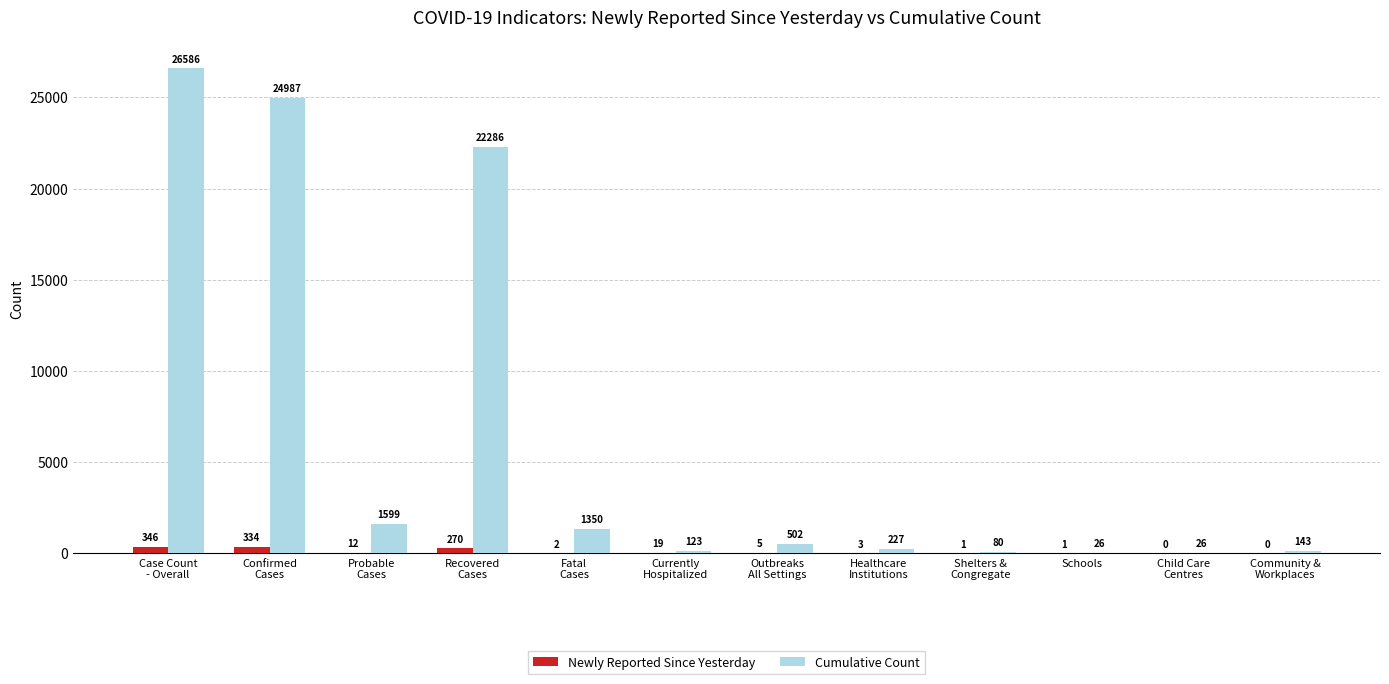

What is the sum of all Newly Reported Since Yesterday values?

993